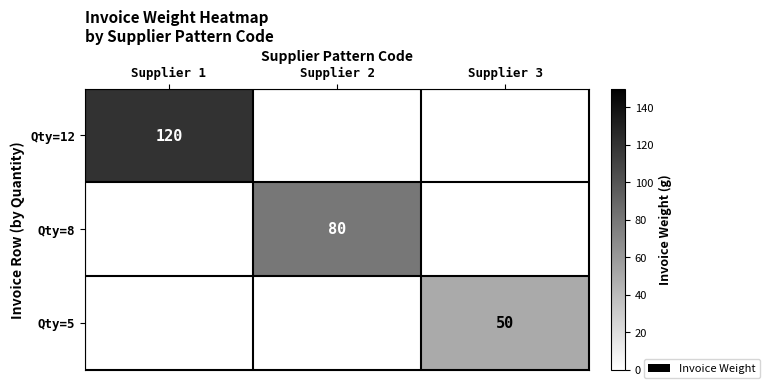

The Qty=12 series shows 120 at Supplier 1. True or false?

True